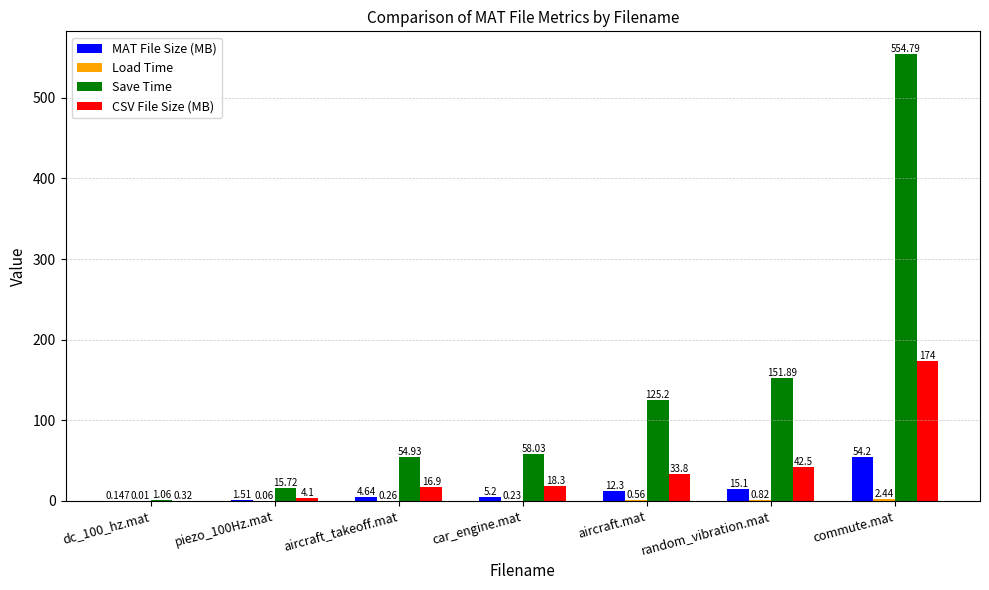

At which category does the chart reach its peak across all series?

commute.mat